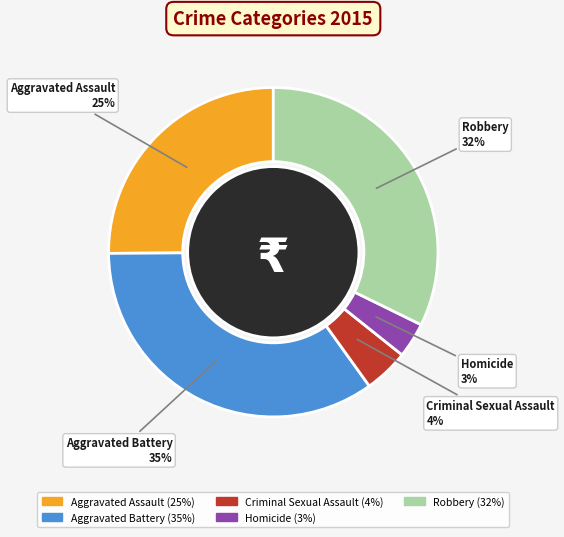

Is Robbery the majority of the pie?

No